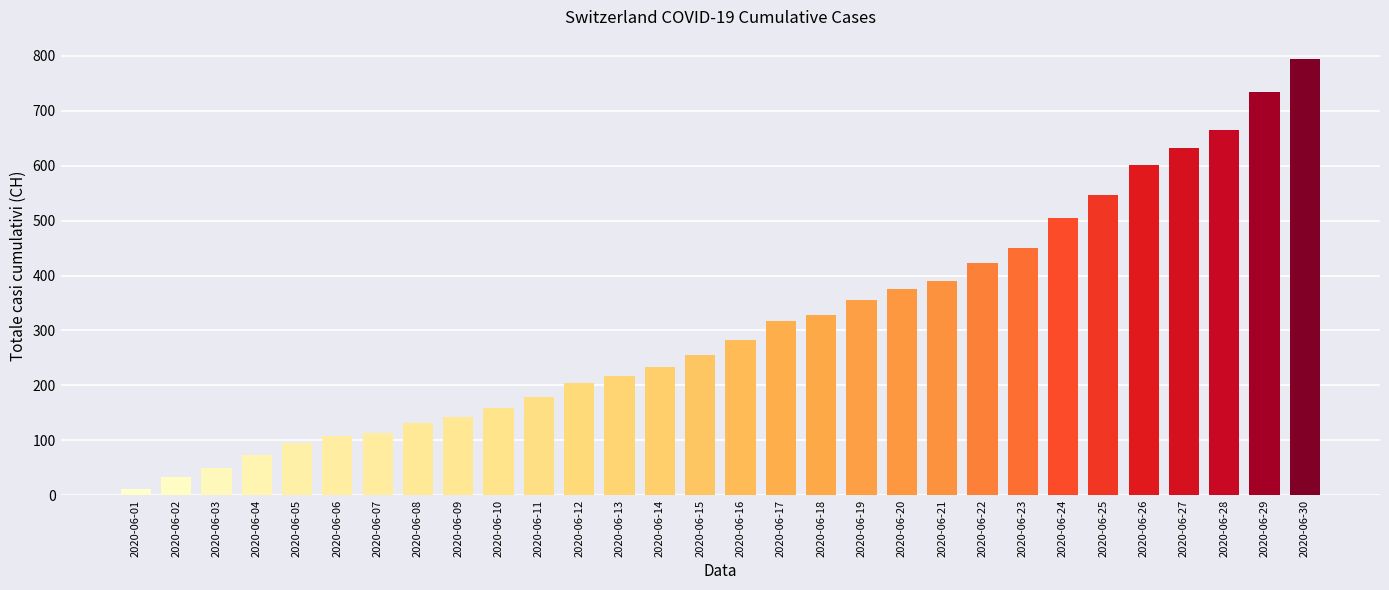

Which category has the highest value across all series?

2020-06-30